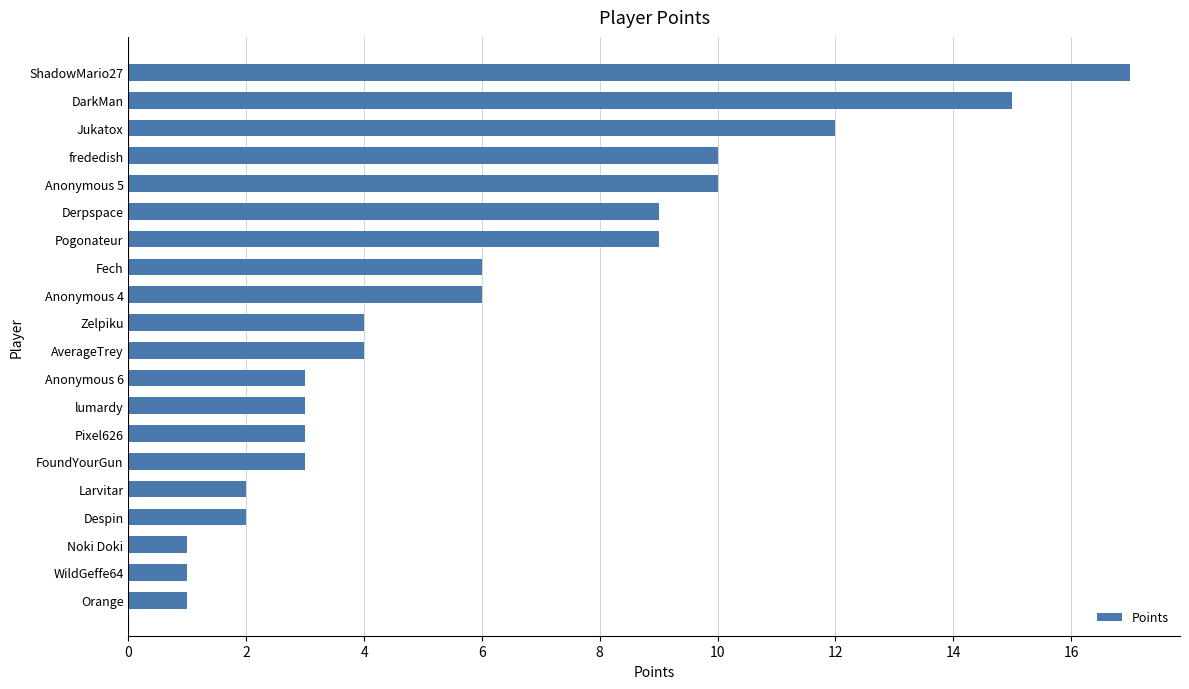

Is it true that the value at lumardy is 5?

False